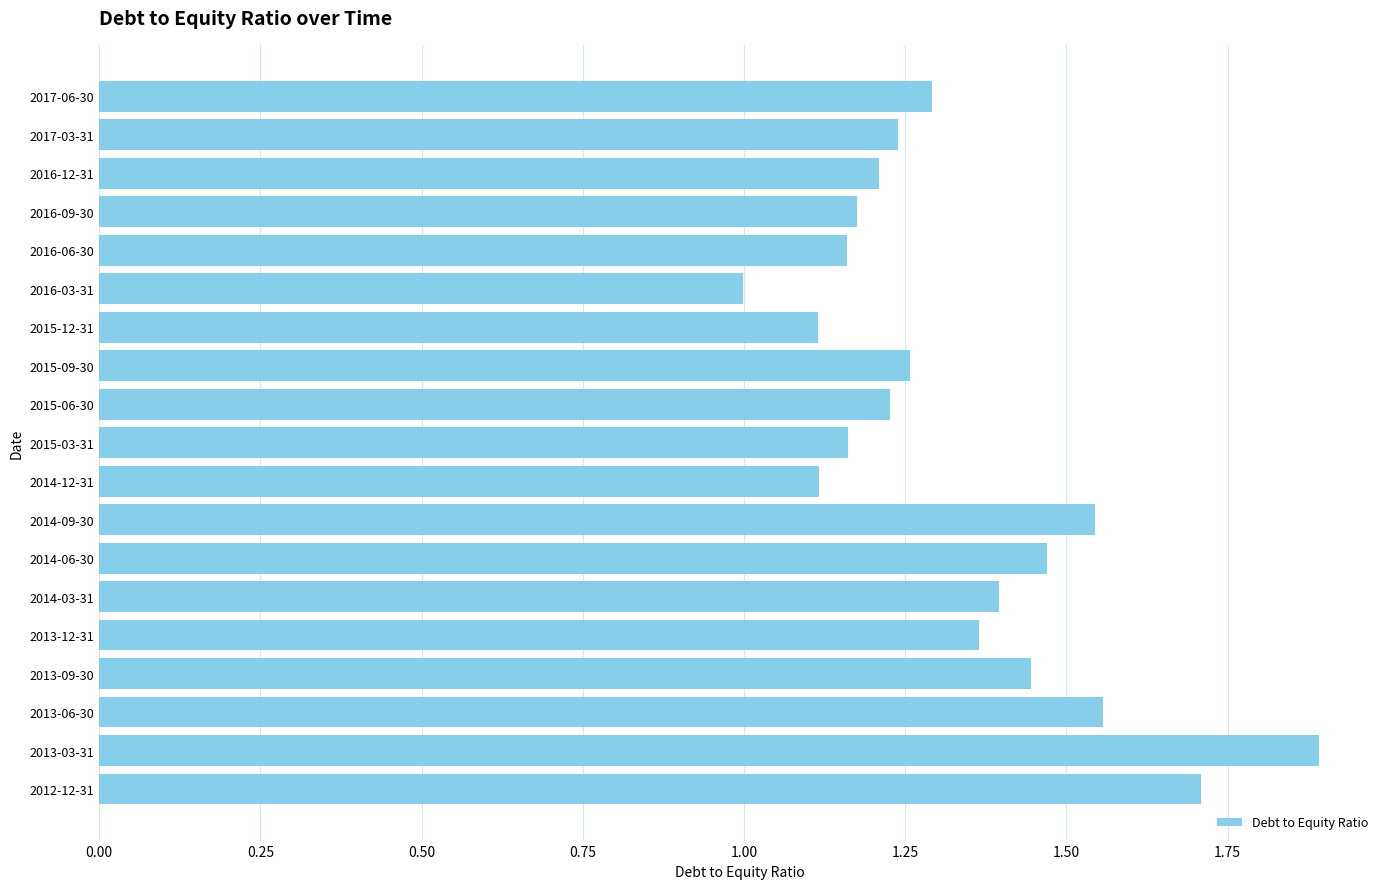

The value at 2015-06-30 is 1.2. True or false?

True